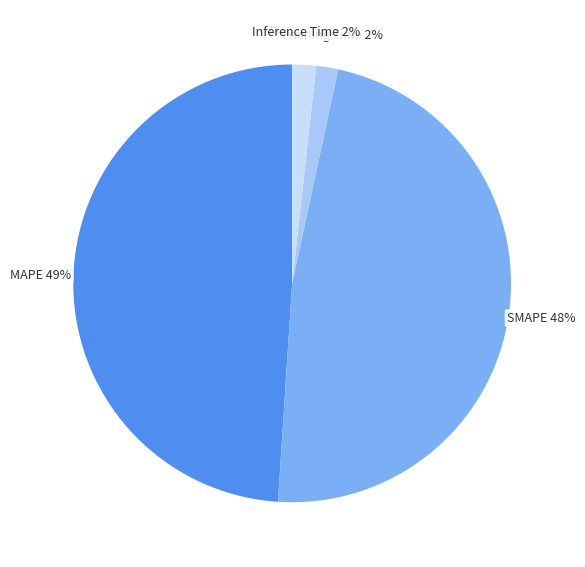

Combined, do Training Time and SMAPE account for over 50%?

No